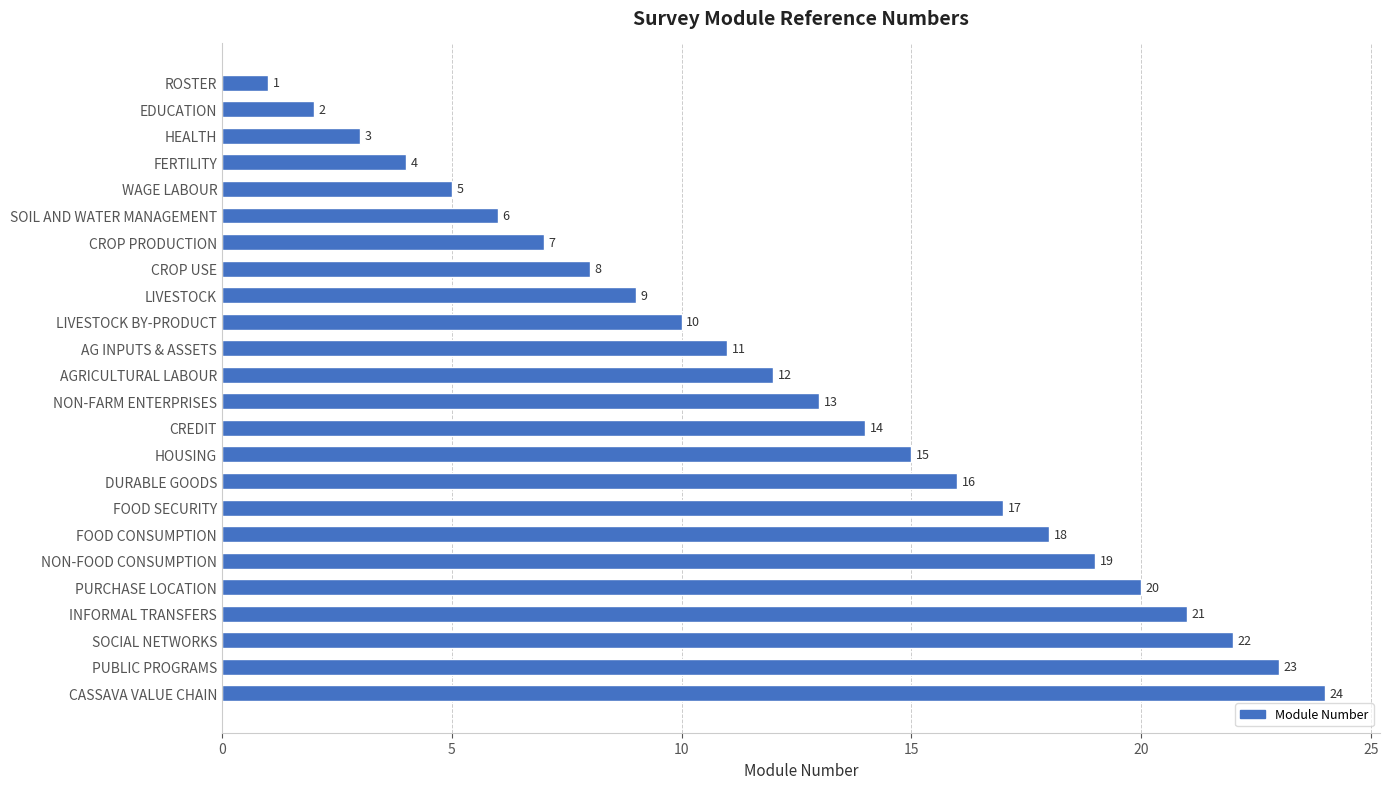

How many data points does each series have?

24